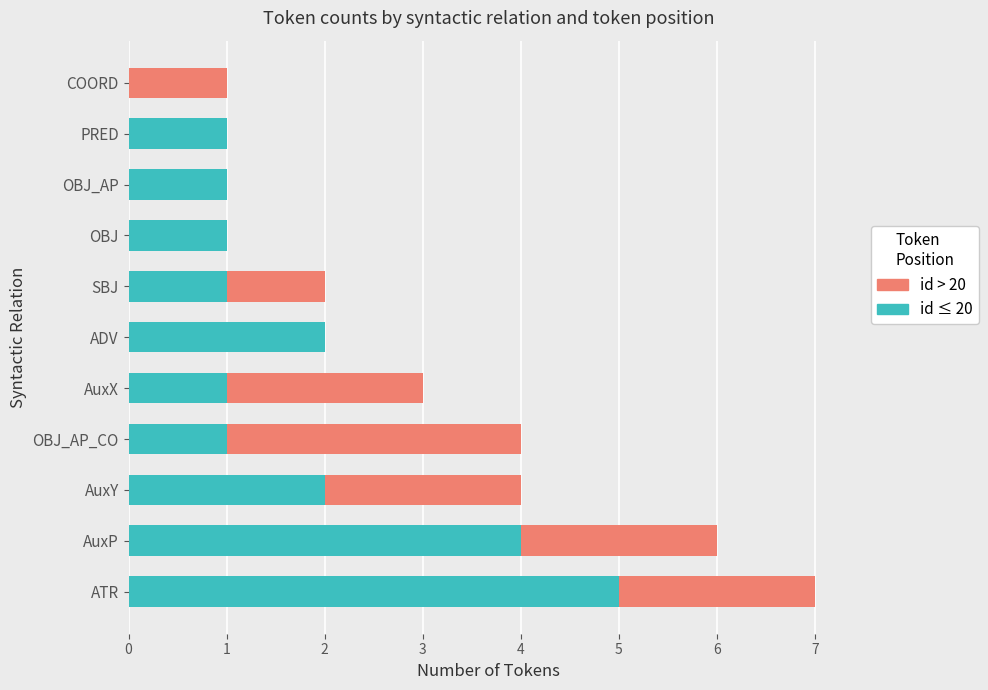

At which label does id ≤ 20 reach its peak?

ATR